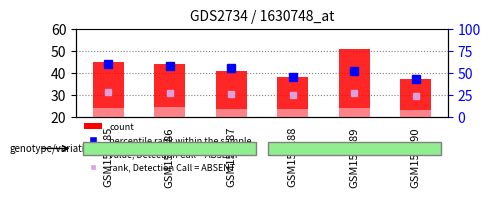

At which label does percentile rank within the sample first exceed 42?

GSM159285